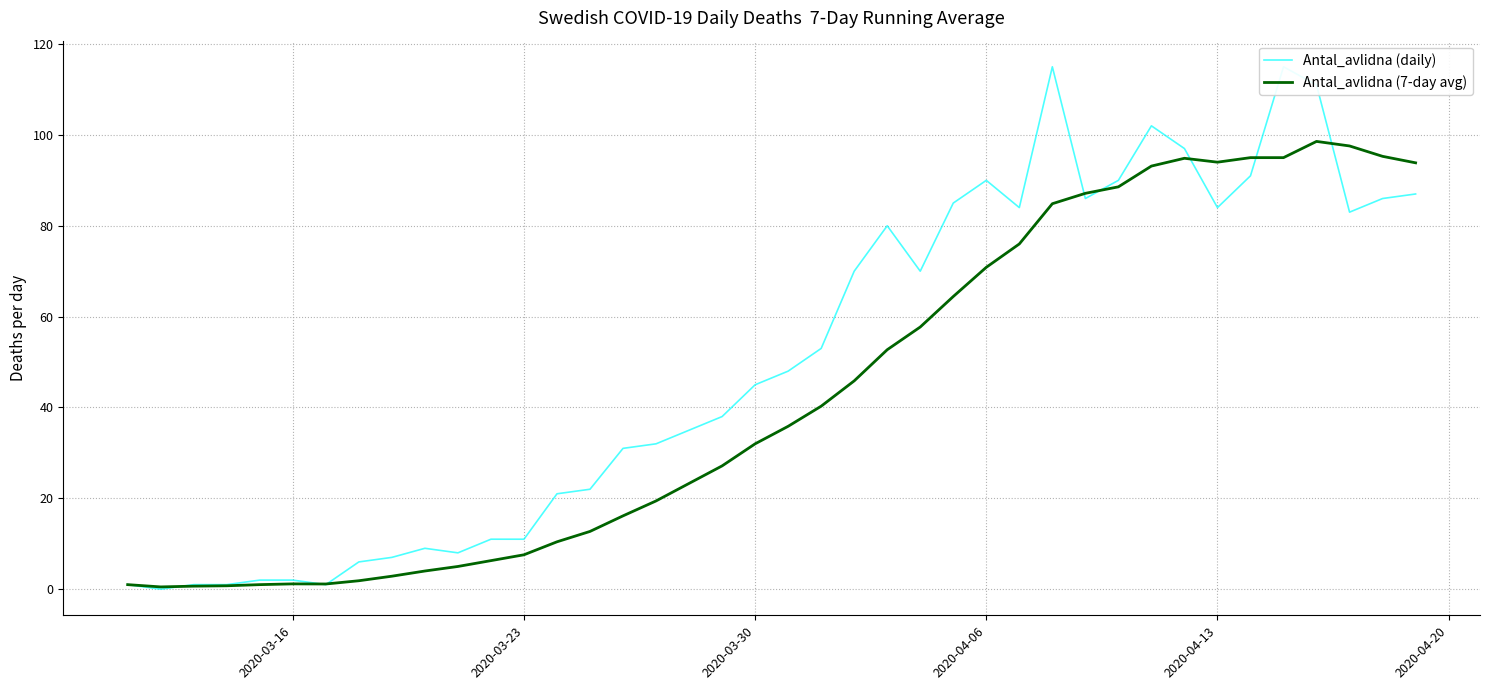

The Antal_avlidna (7-day avg) series shows 7.6 at 2020-03-23. True or false?

True